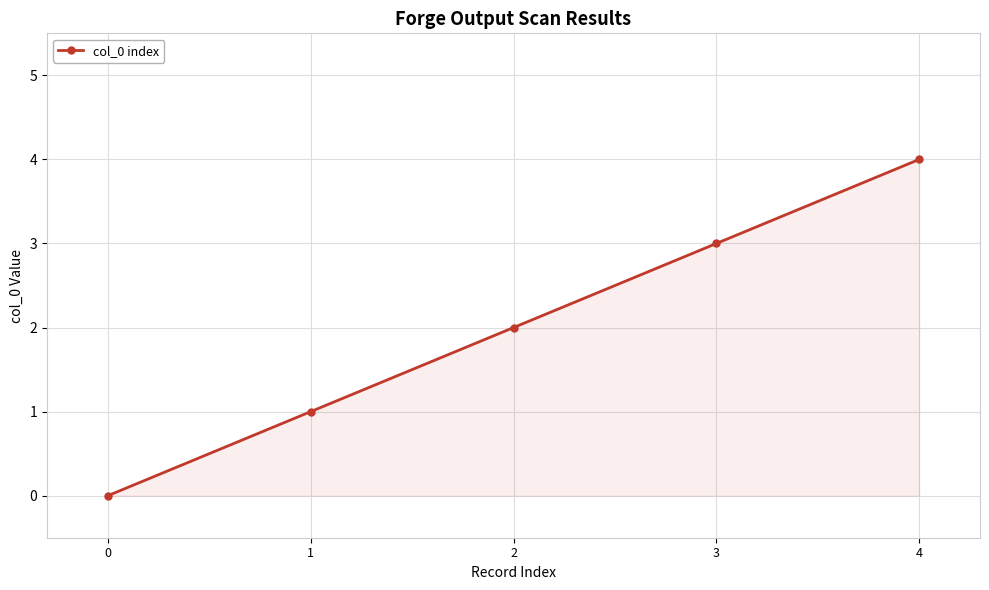

Between 4 and 3, which is larger?

4